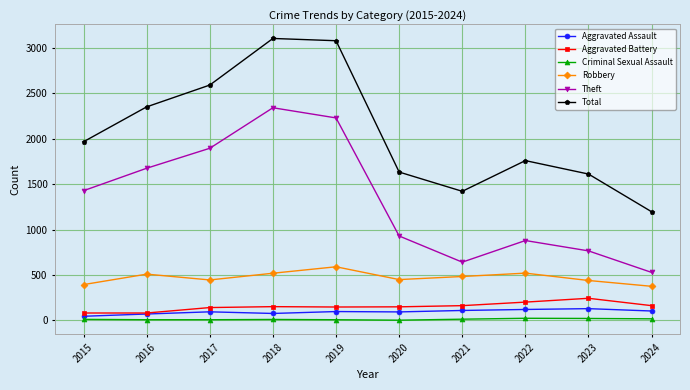

What is the spread (max minus min) of values at 2024?

1179